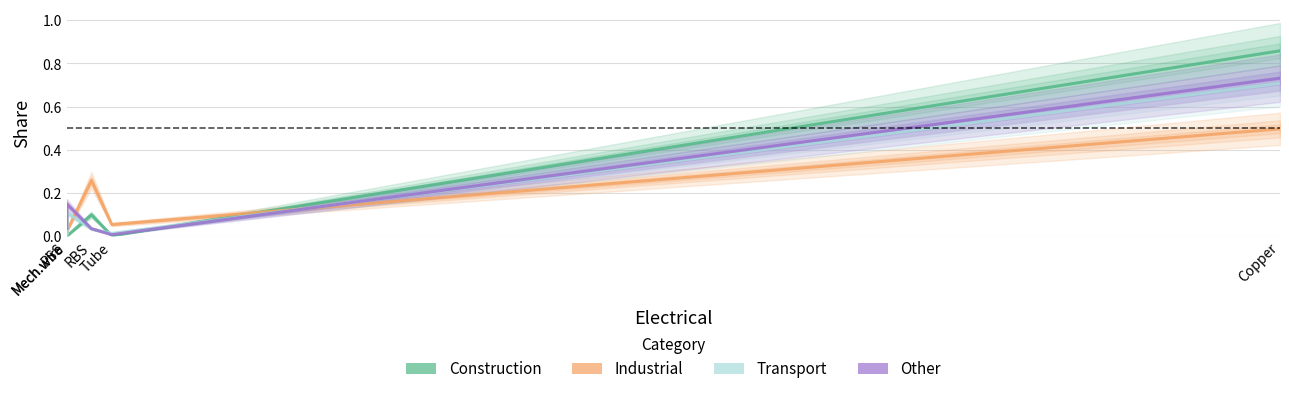

Does the chart have visible grid lines?

Yes